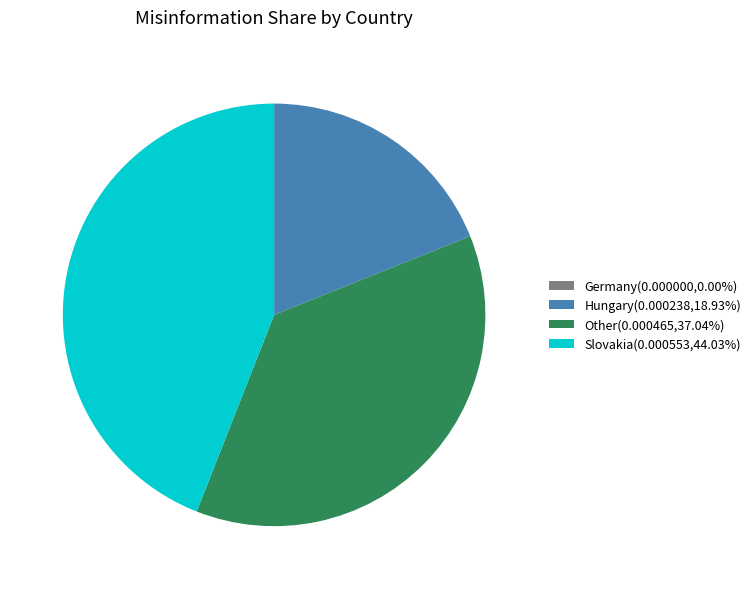

Is the sum of Other(0.000465,37.04%) and Hungary(0.000238,18.93%) greater than half?

Yes